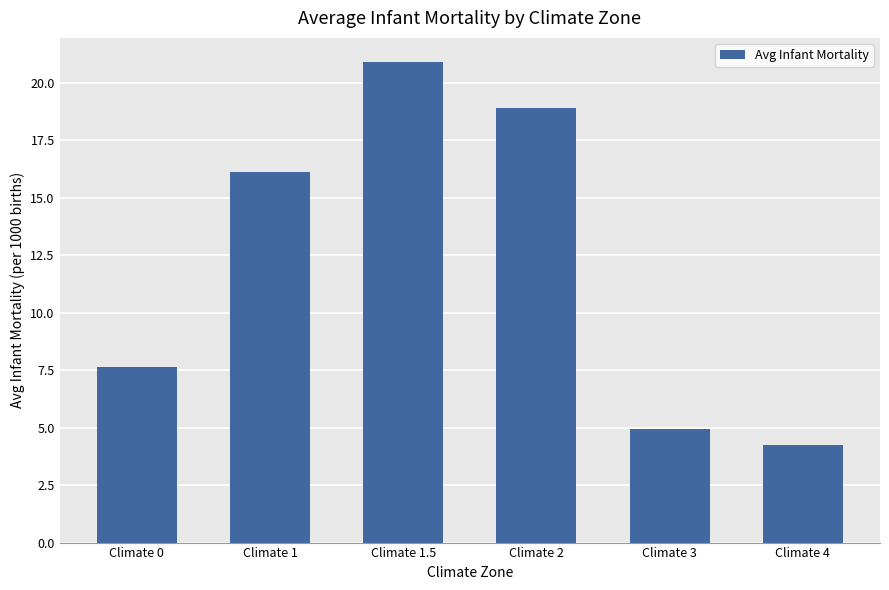

What is the maximum value shown in the chart?

20.9